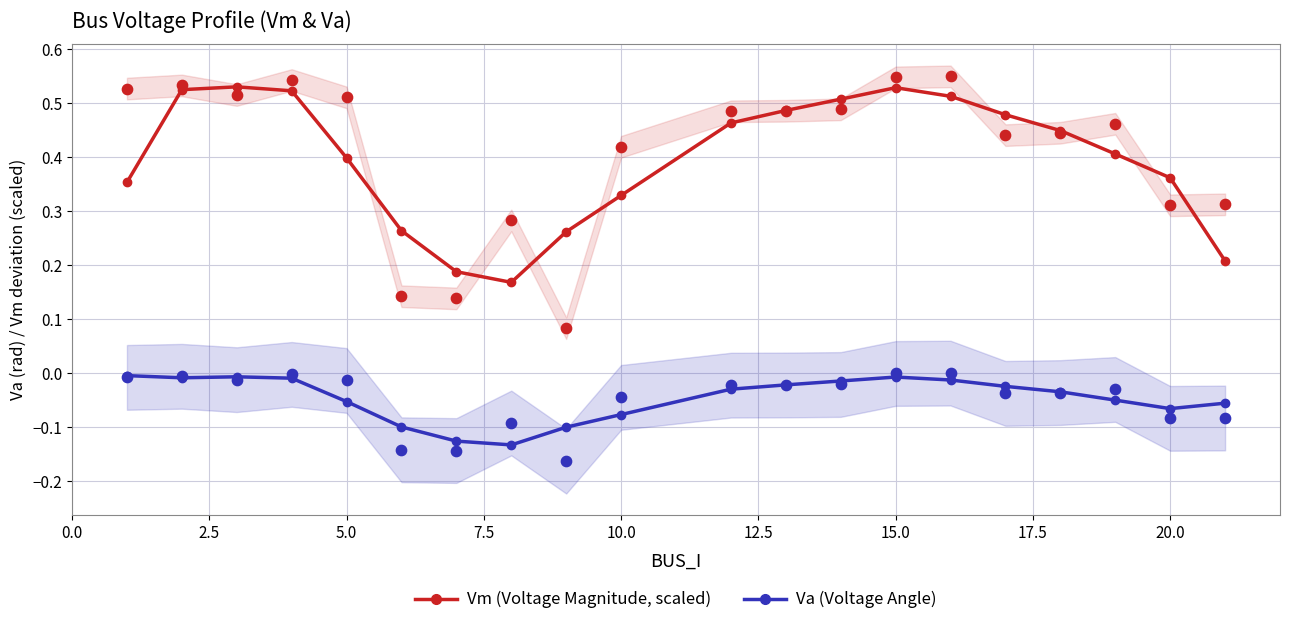

Which series contains the lowest Y value?

Va (Voltage Angle)